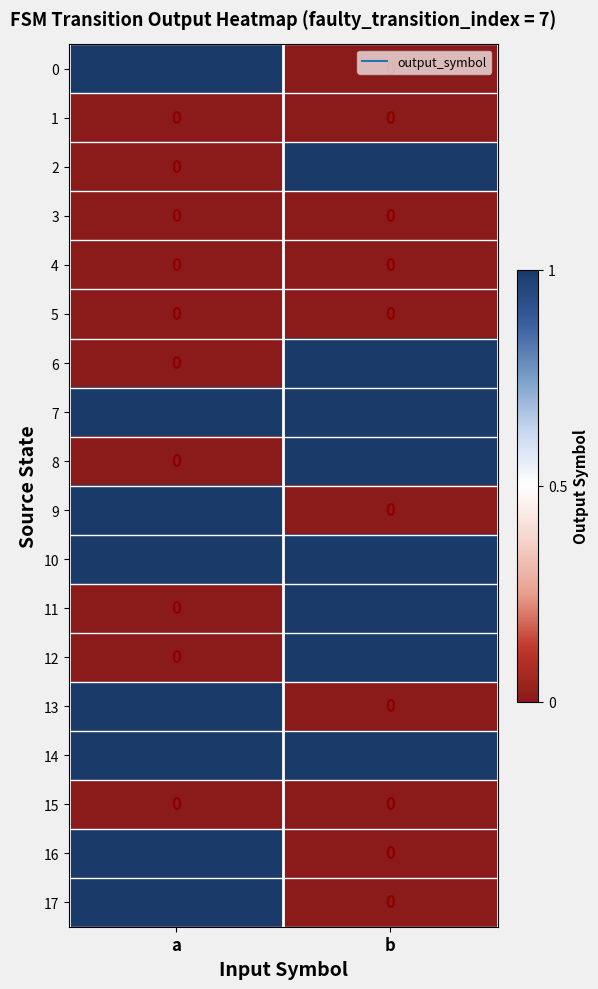

Count the number of data series in this chart.

18